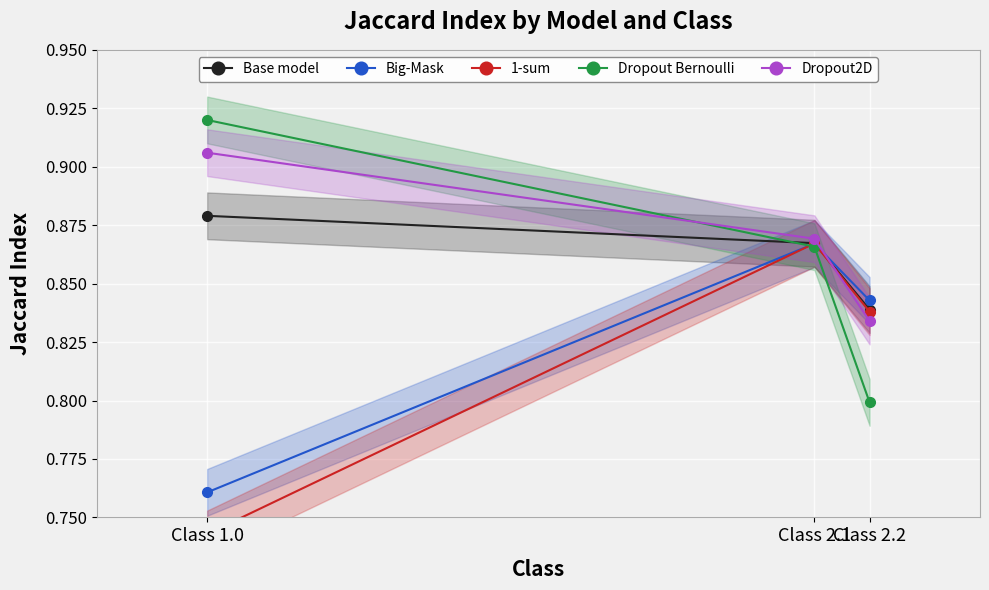

What is the value of the Dropout Bernoulli point at the 1st from the left?

0.9